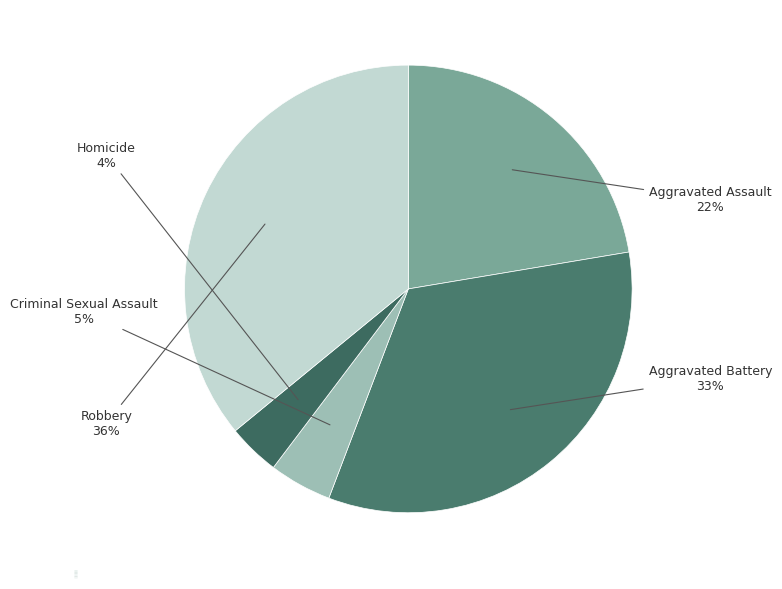

Is Criminal Sexual Assault the majority of the pie?

No